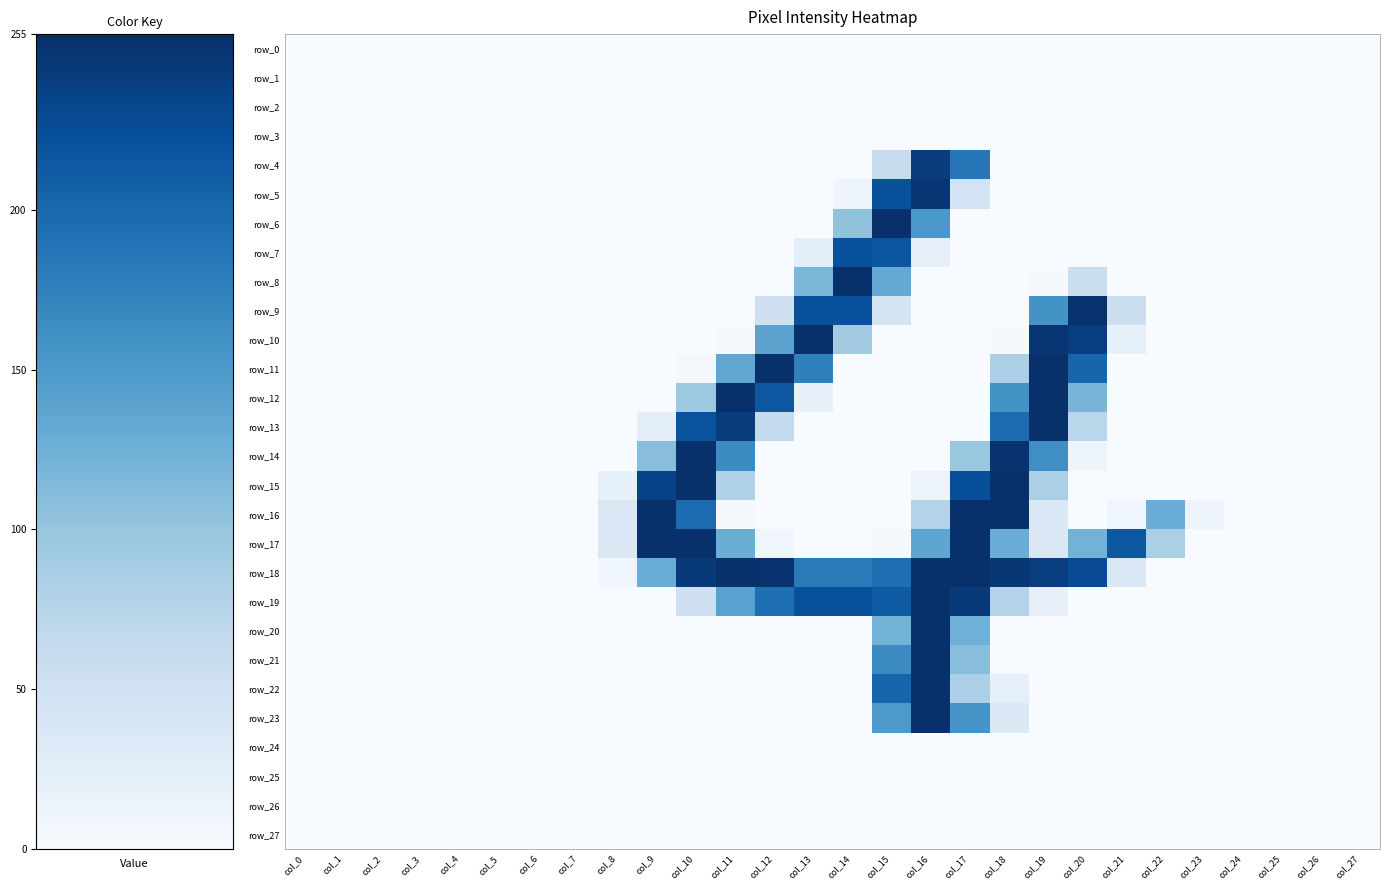

How many positive values does the row_20 series have?

3